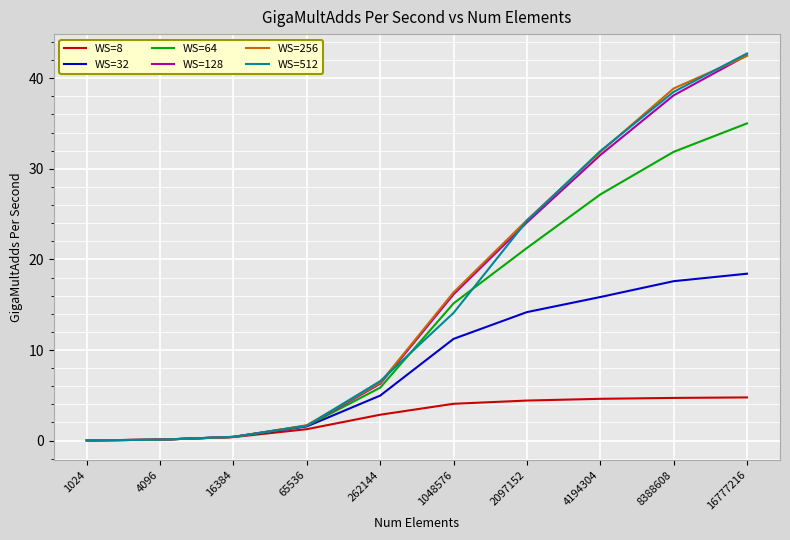

At which label is WS=64 closest to 17?

1048576